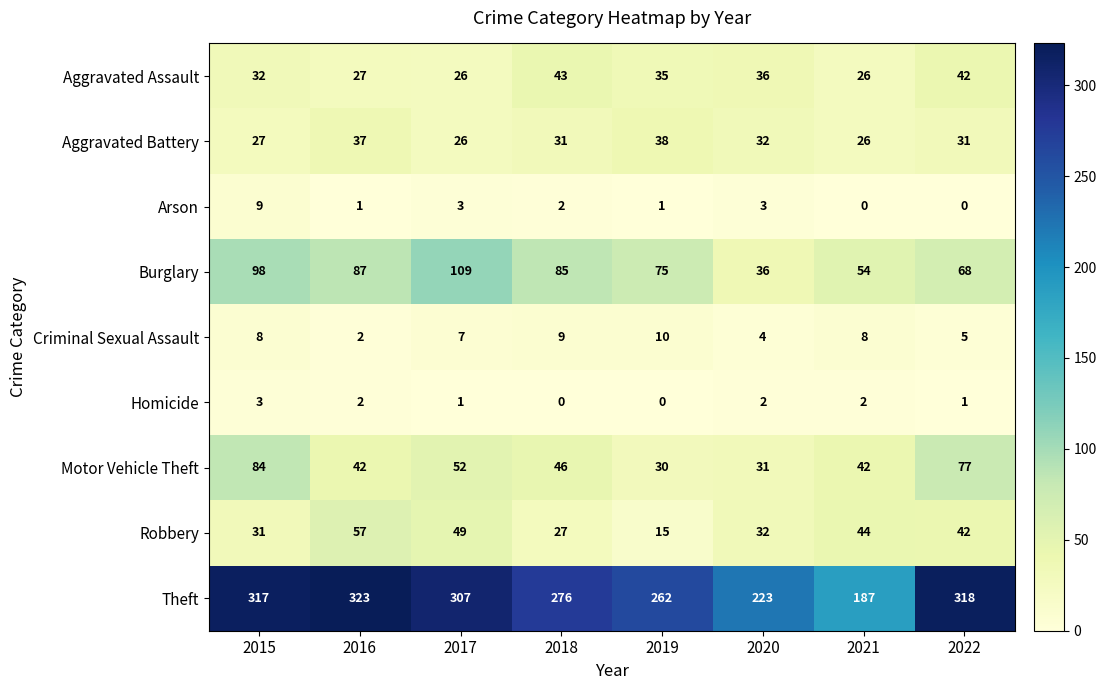

Read the Criminal Sexual Assault value at 2015.

8